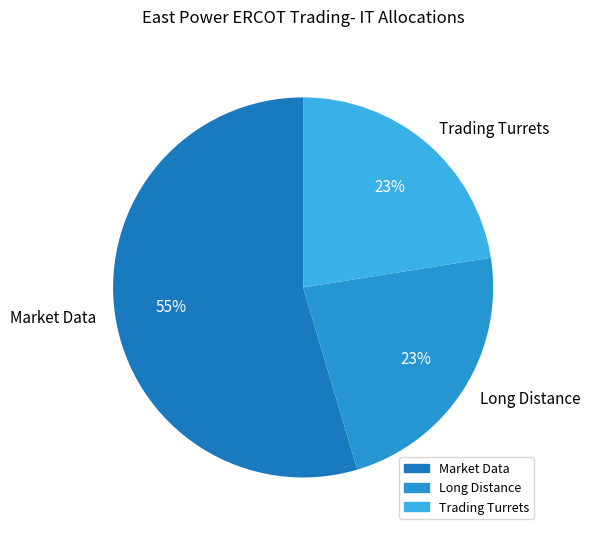

To the nearest percent, what is the average slice percentage?

33%